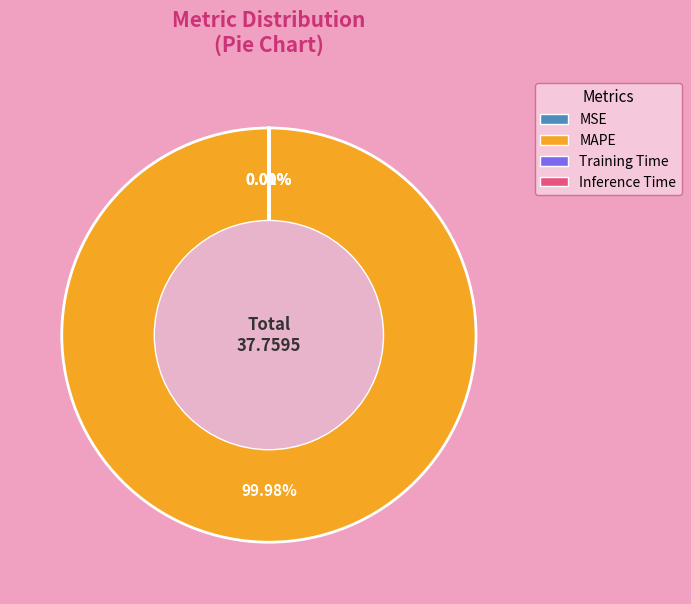

Is MAPE the majority of the pie?

Yes